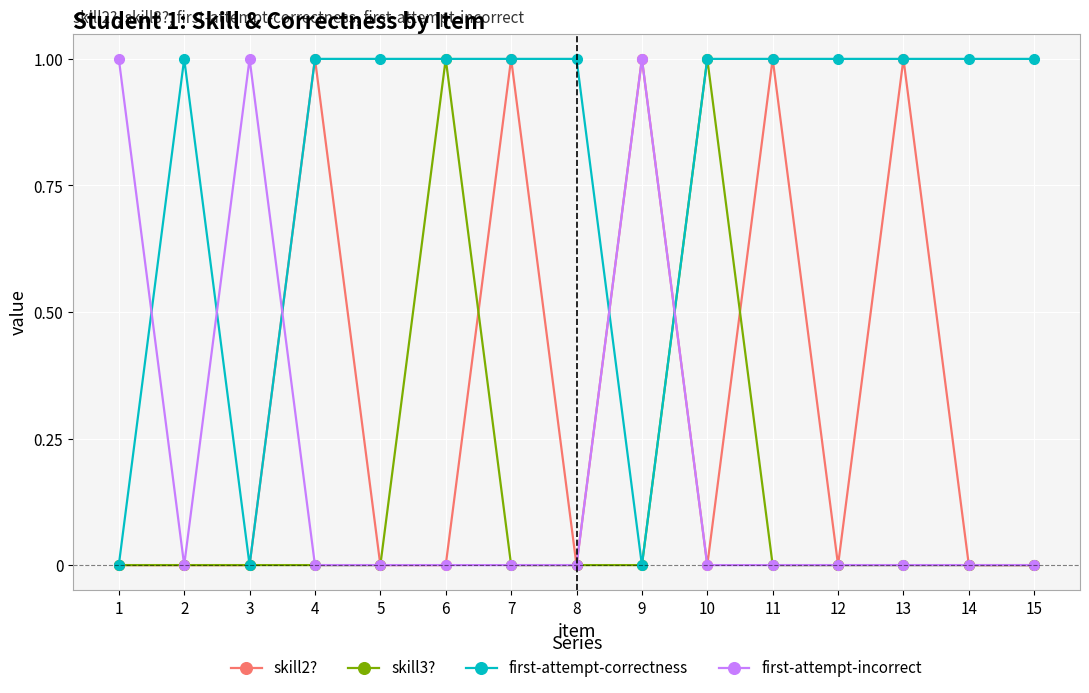

Between 2 and 13, which series saw the biggest shift?

skill2?